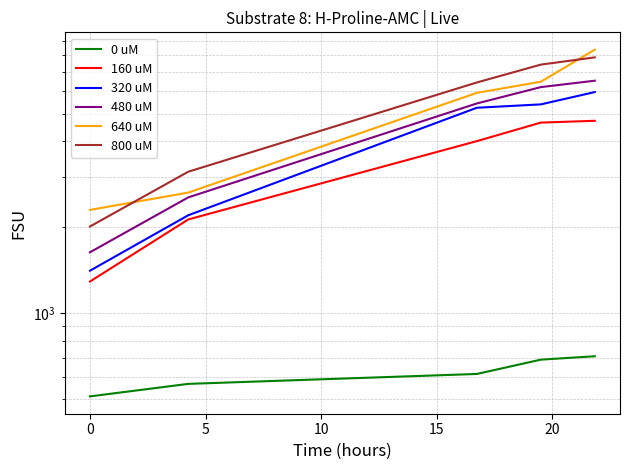

Between −5 and 0, which series saw the biggest shift?

800 uM